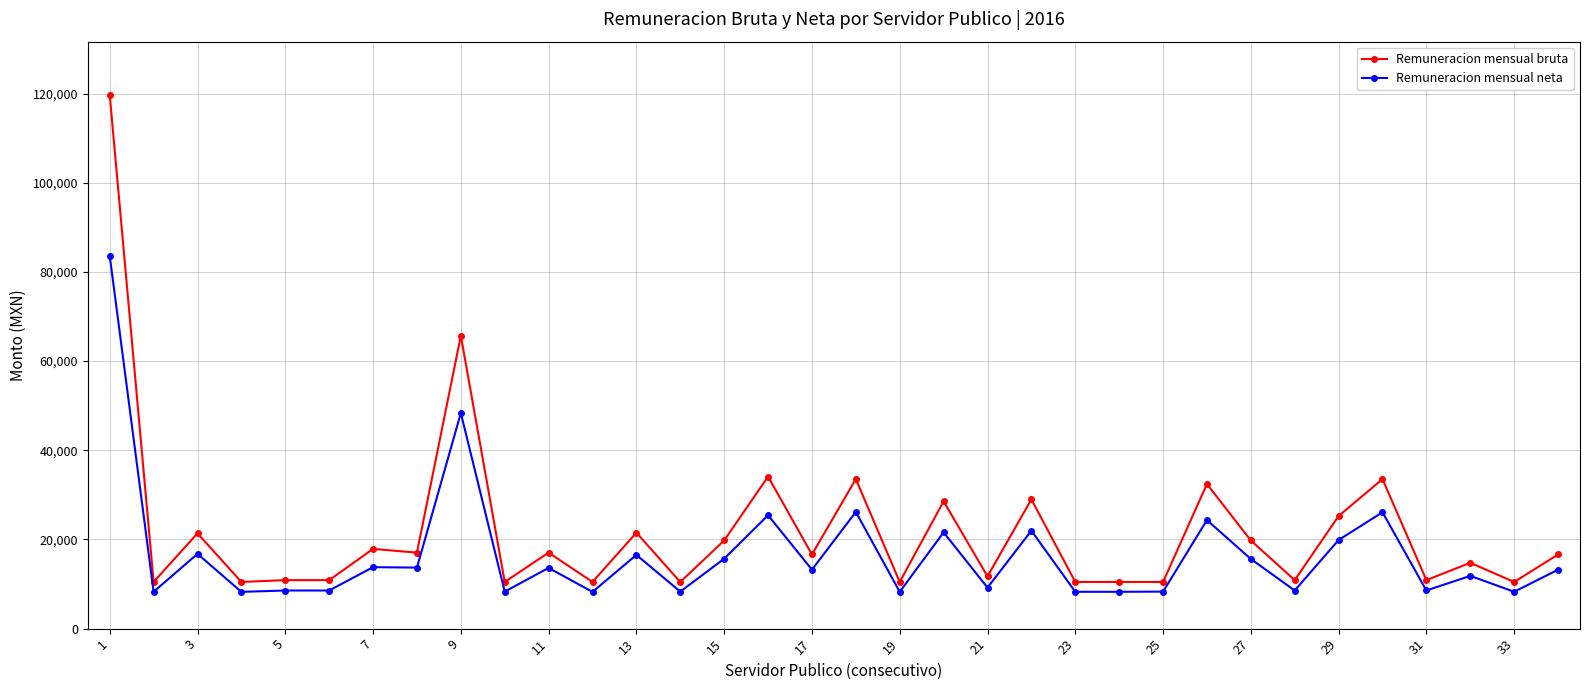

What are all the series names shown in the legend?

Remuneracion mensual bruta, Remuneracion mensual neta